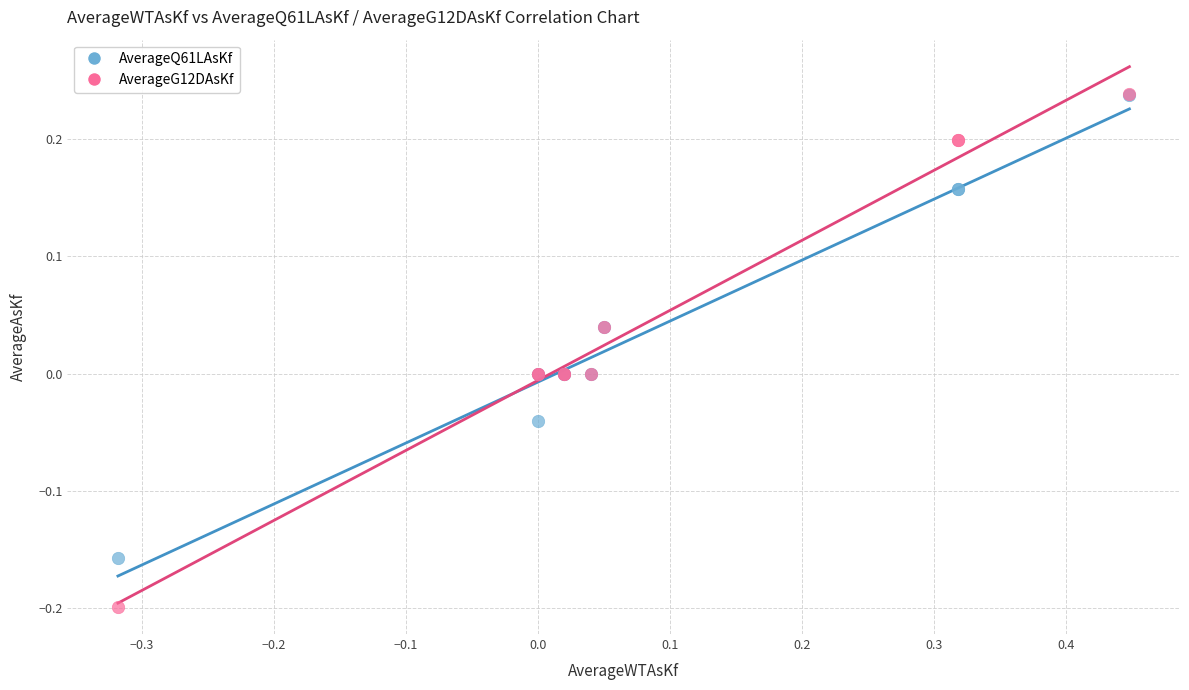

Which series has the largest Y range (max minus min)?

AverageG12DAsKf